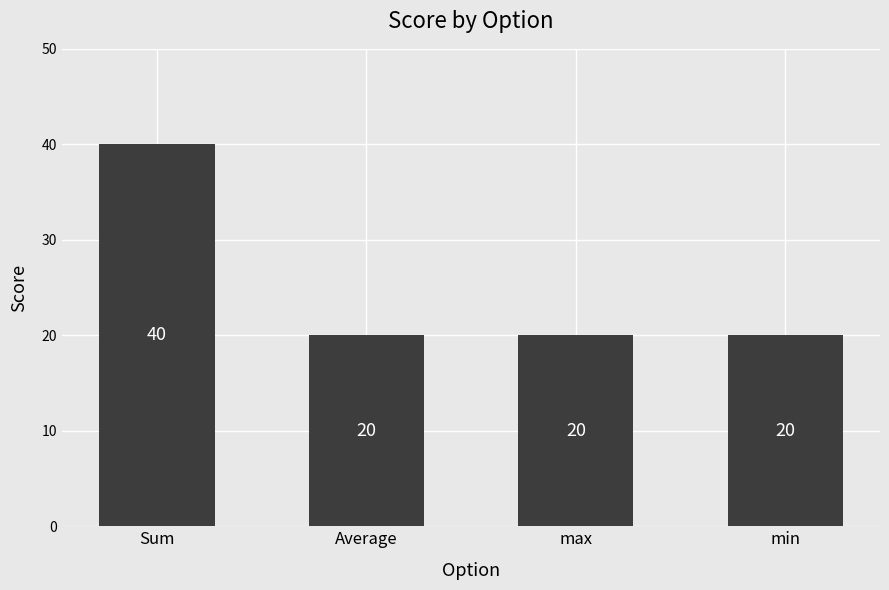

Approximately how many times larger is the value at Average compared to Sum?

0.5